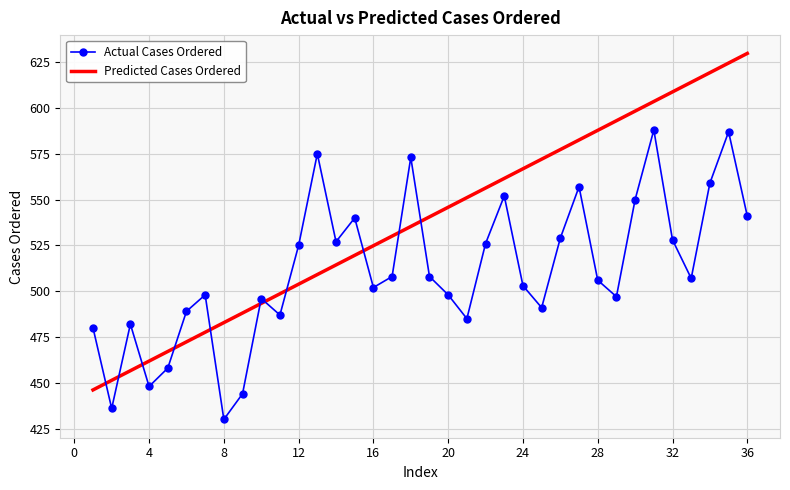

What is the maximum value for Predicted Cases Ordered?

629.8